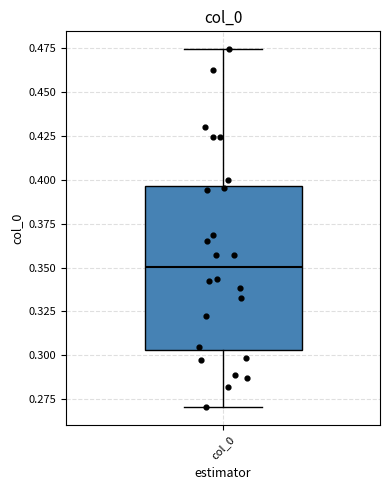

Where is the upper edge of the box for col_0 on the y-axis? The values are not printed on the chart, so give them approximately, as read against the axis.

0.395